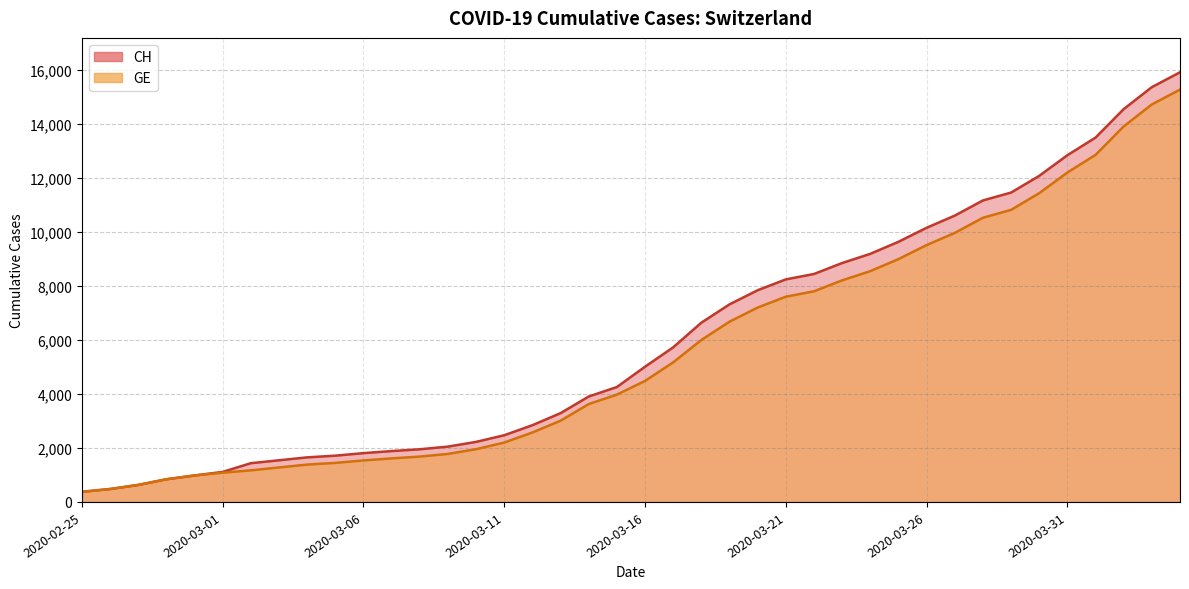

At 2020-03-11, list the series in order from largest to smallest.

CH, GE